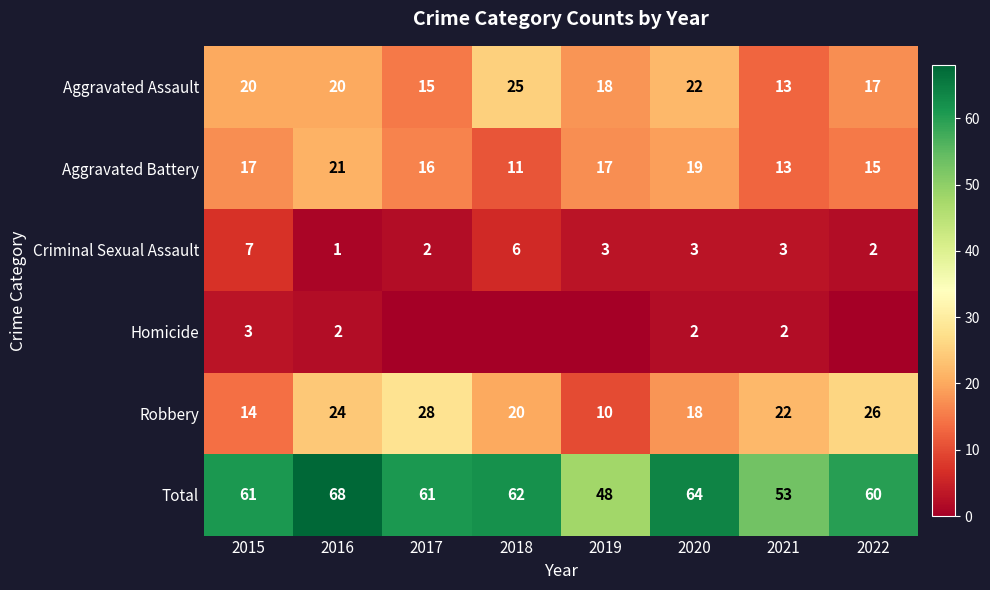

Where does the Robbery series first go above 22?

2016